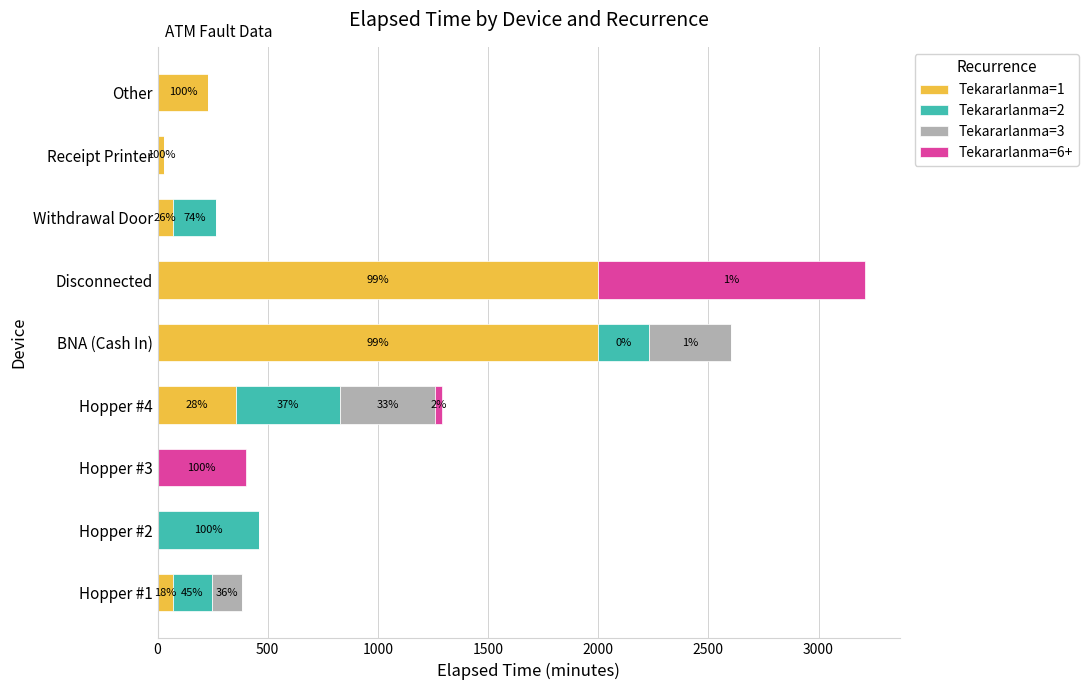

What are all the series names shown in the legend?

Tekararlanma=1, Tekararlanma=2, Tekararlanma=3, Tekararlanma=6+